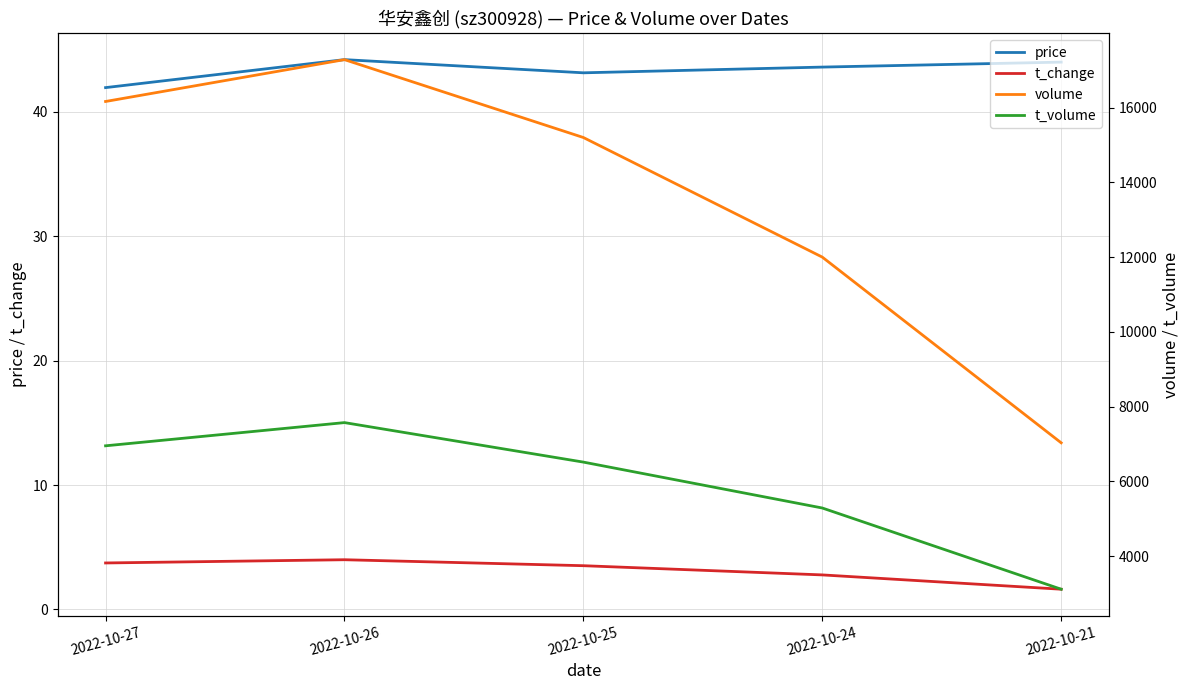

How many values in the price series exceed 43?

4